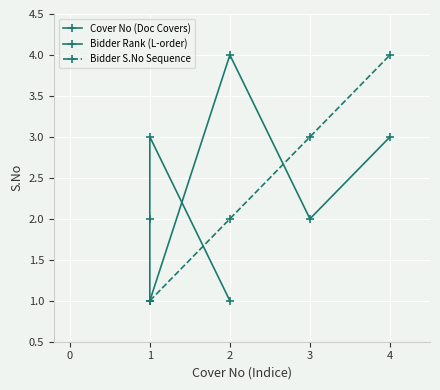

Where is the first local minimum for Bidder Rank (L-order)?

3